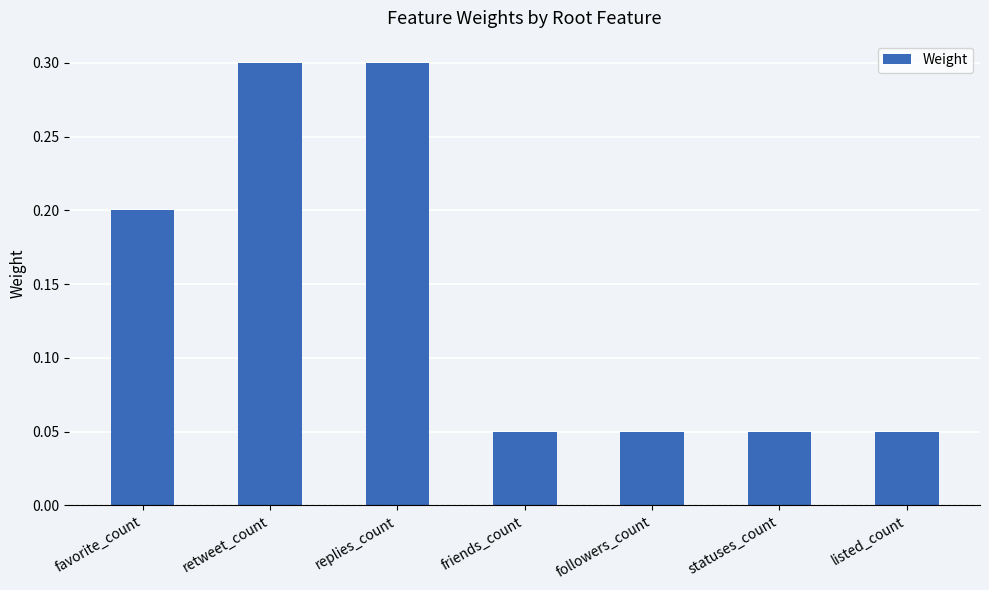

Count the values in the range 0 to 1.

7